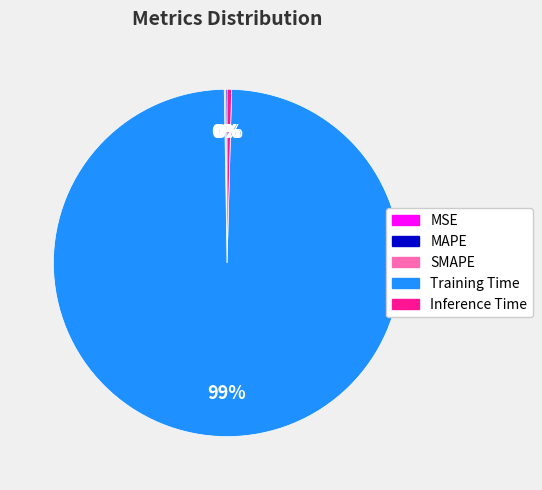

Is it true that Training Time is 94% of the pie?

False